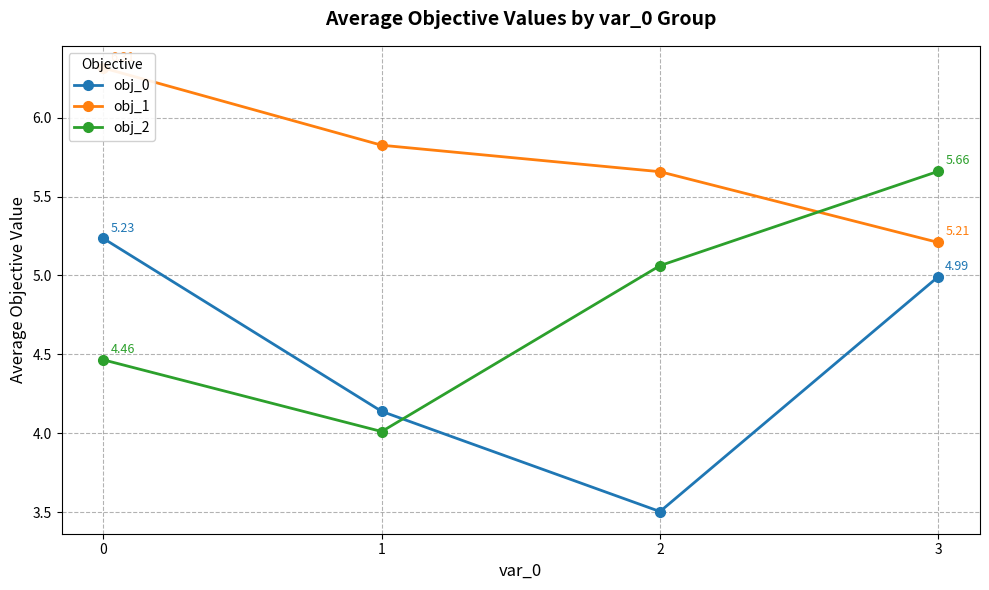

What is the sum of the obj_2 values at 1 and 0?

8.5